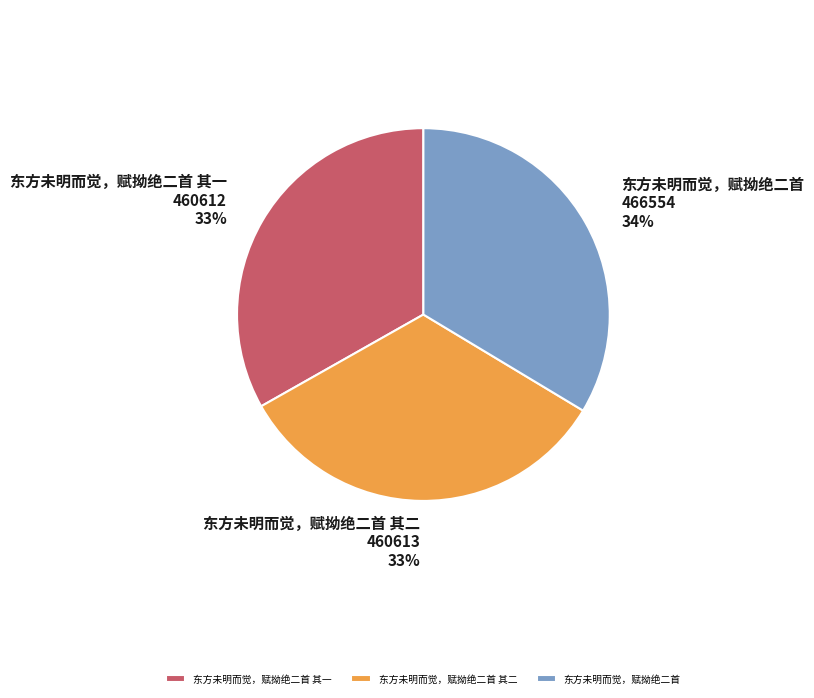

Count the number of slices in the pie.

3